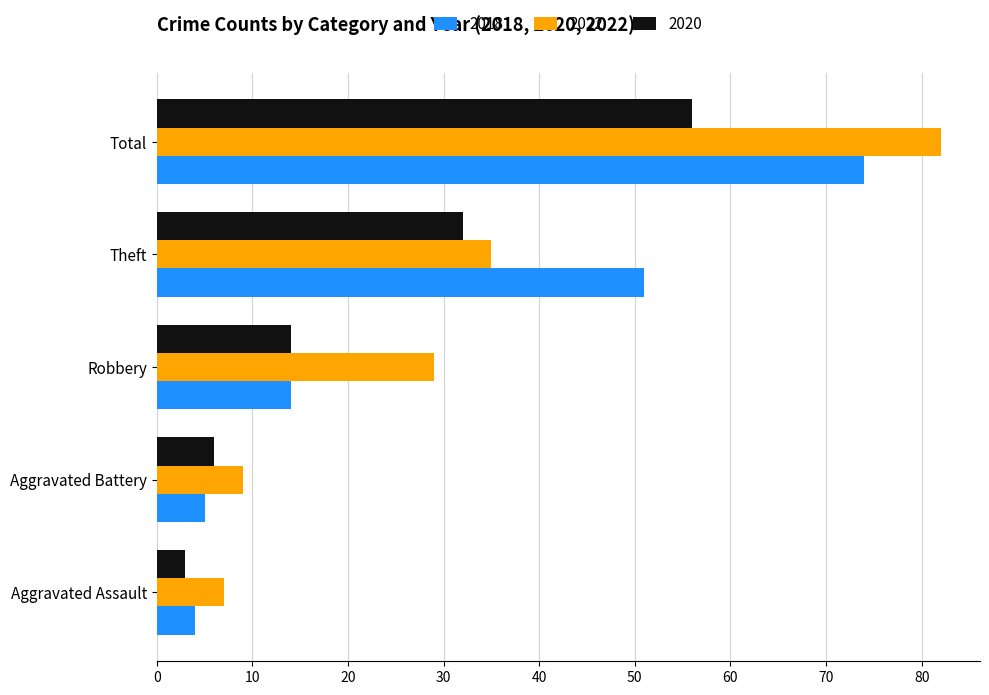

At which category is the sum across all series the highest?

Total